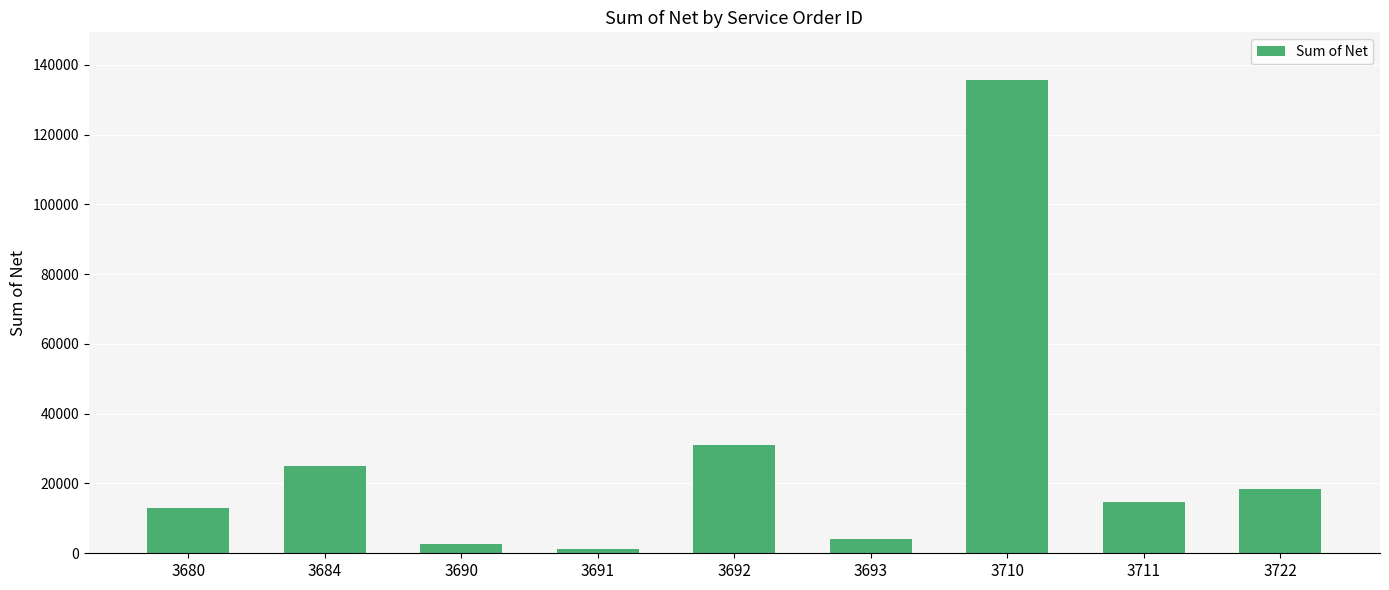

How many categories are shown in the chart?

9